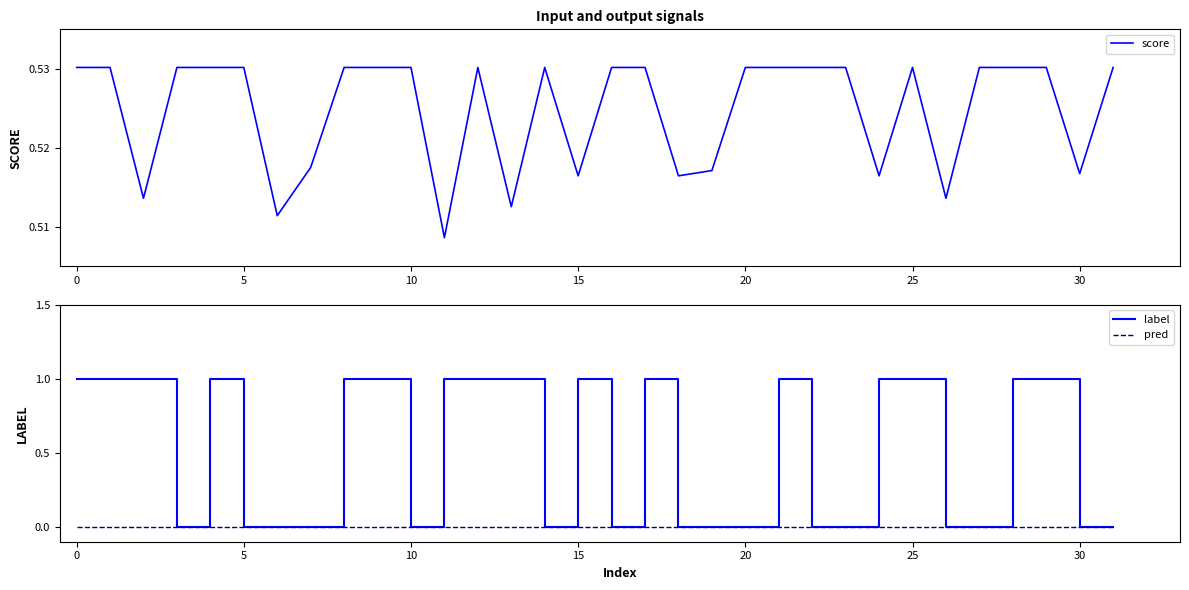

At how many categories does at least one series exceed 0?

32